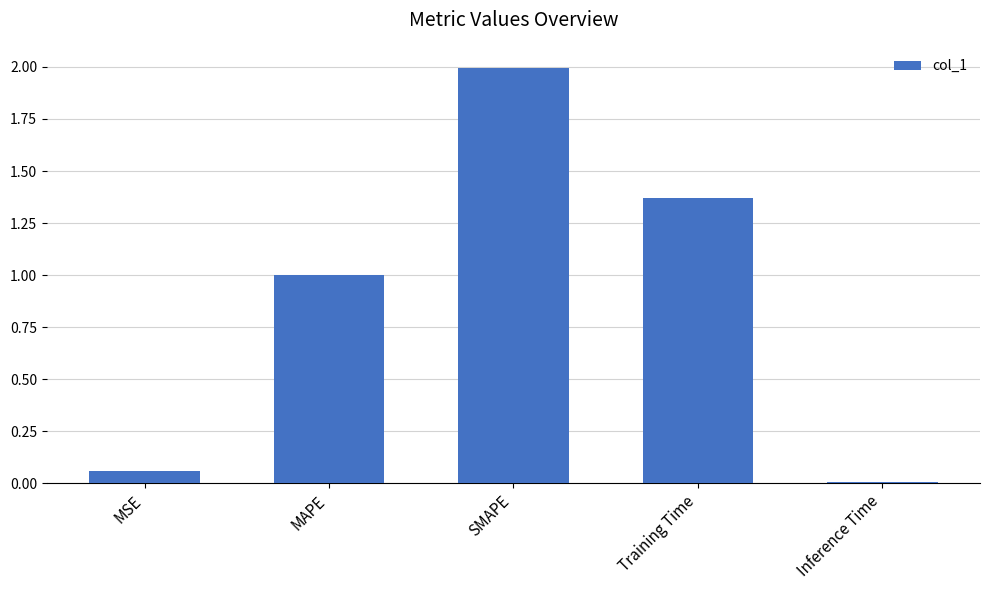

What is the ratio of the value at MAPE to the value at SMAPE?

0.5